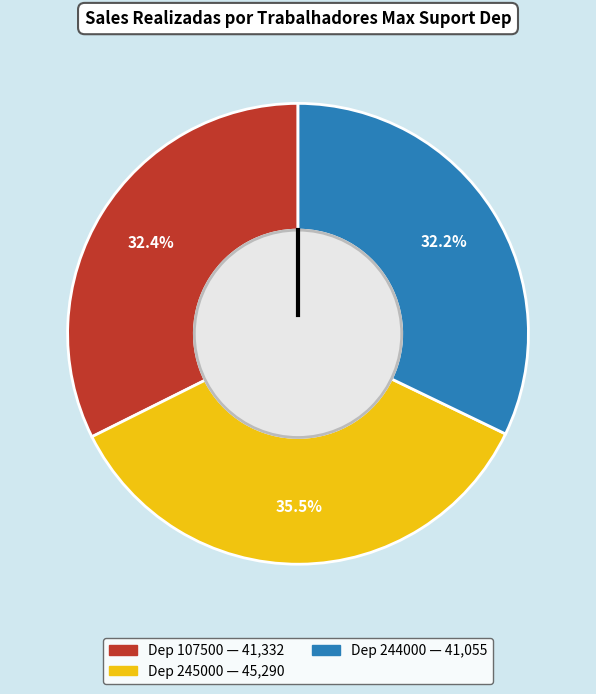

Count the number of slices in the pie.

3